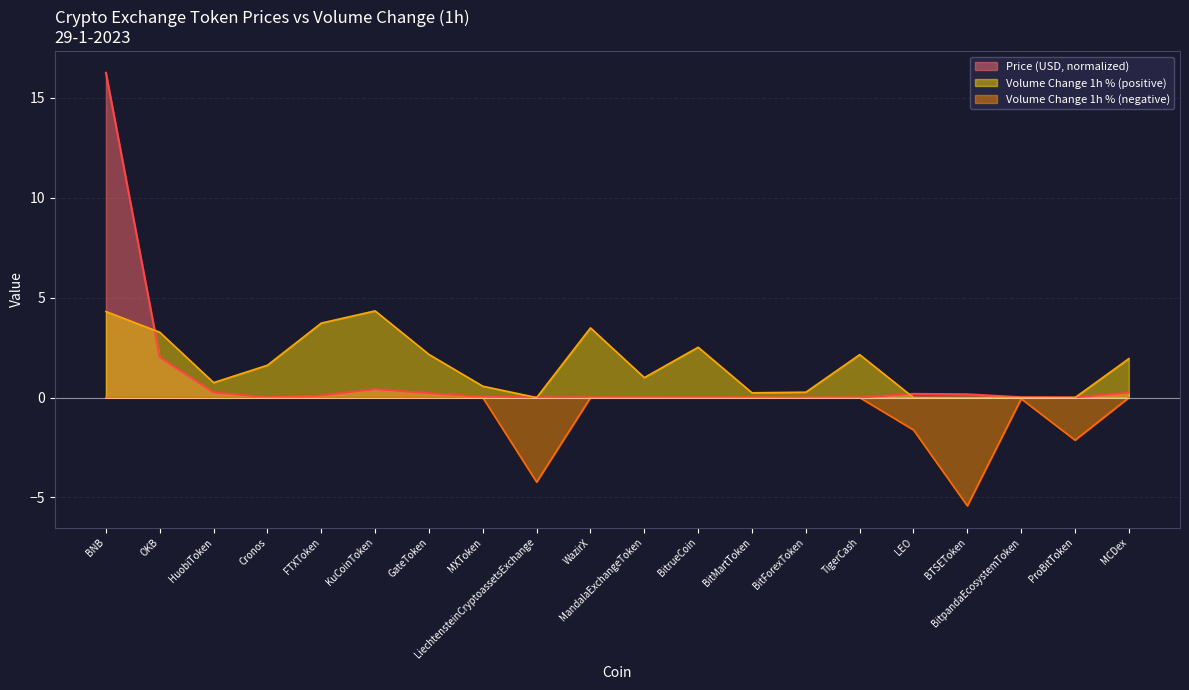

What is the difference between the second highest and minimum values?

2.0